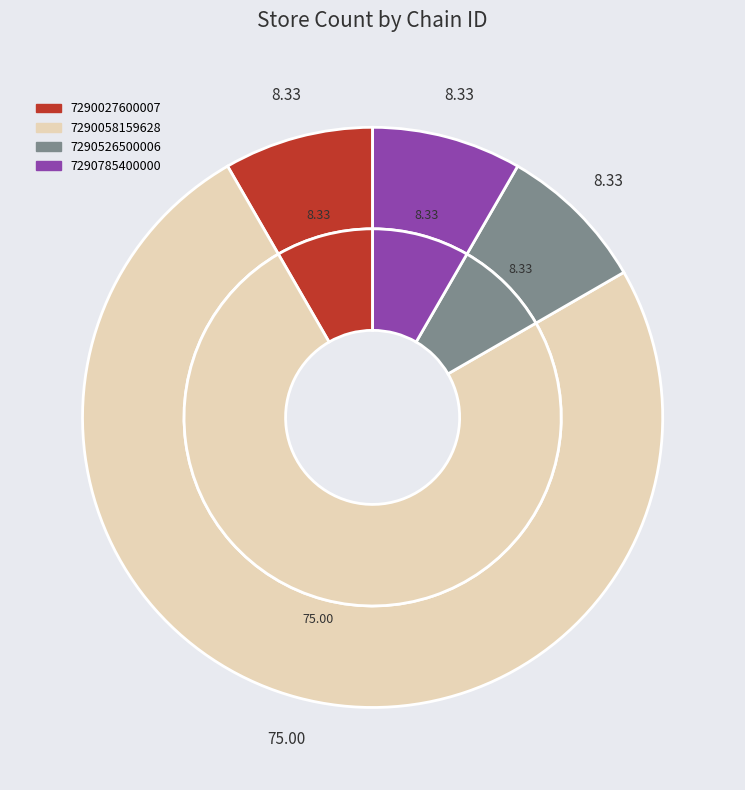

To the nearest percent, what is the average slice percentage?

25%